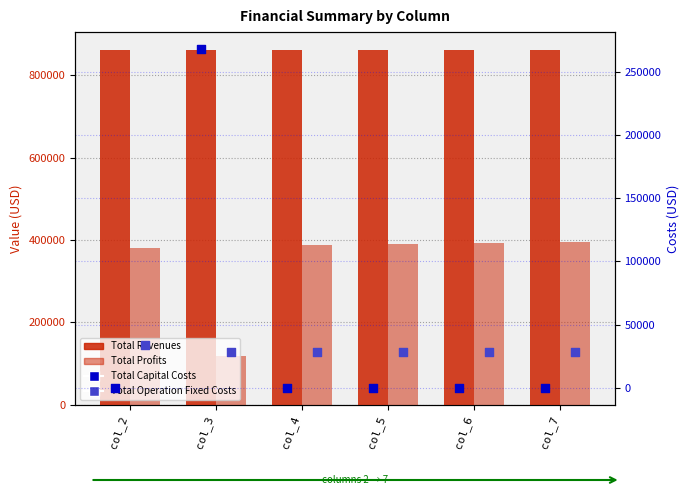

Which series has the largest total across all categories?

Total Revenues